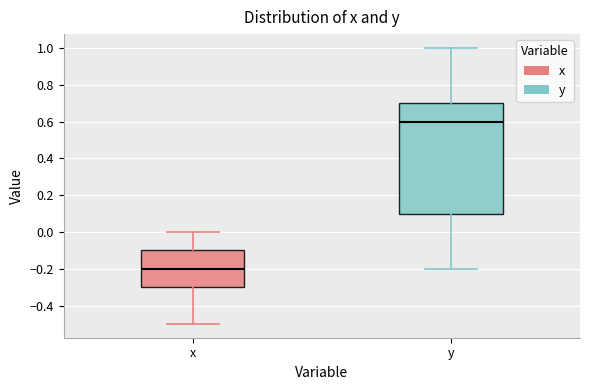

Where is the lower edge of the box for y on the y-axis? The values are not printed on the chart, so give them approximately, as read against the axis.

0.1